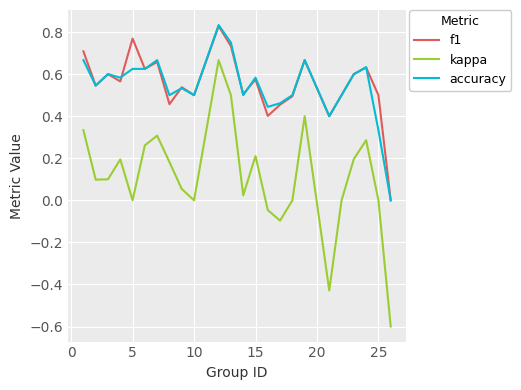

True or false: f1 and kappa cross at least once.

False